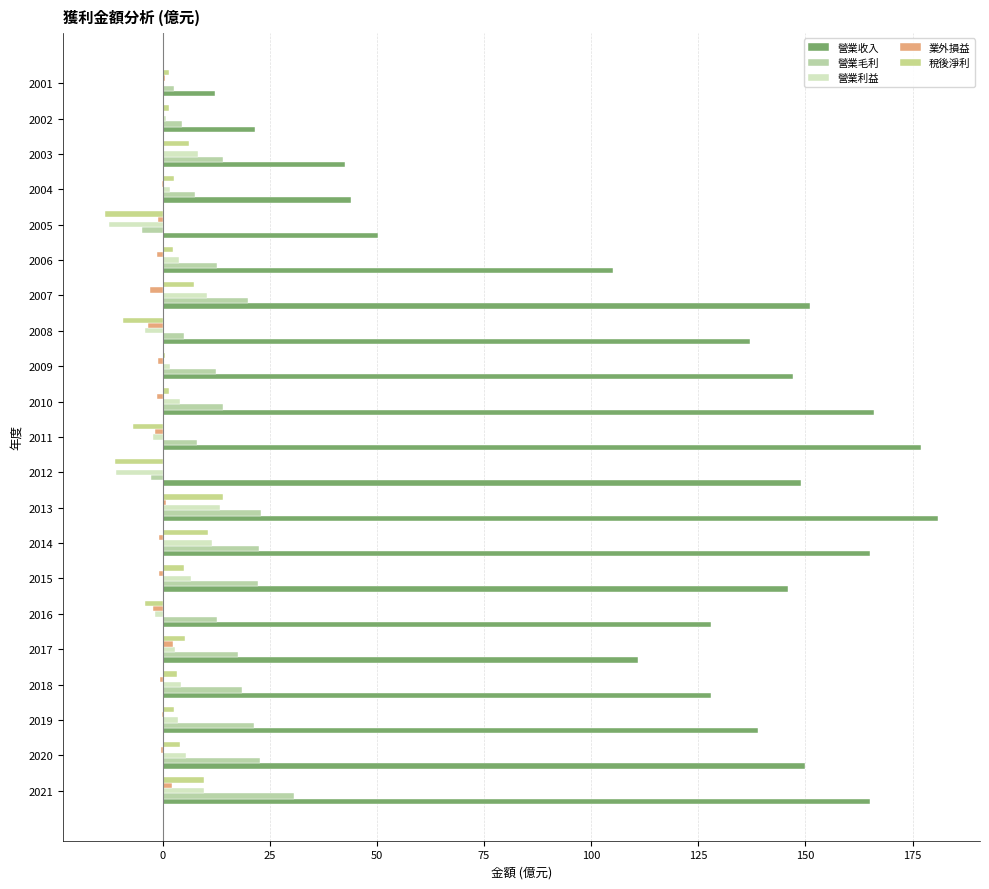

What are all the series names shown in the legend?

營業收入, 營業毛利, 營業利益, 業外損益, 稅後淨利